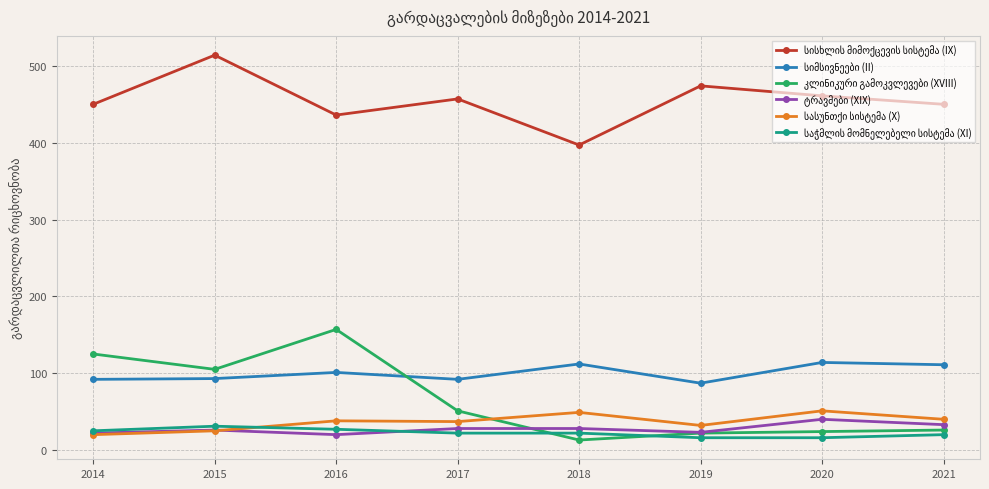

What is the total value across all series at 2021?

680